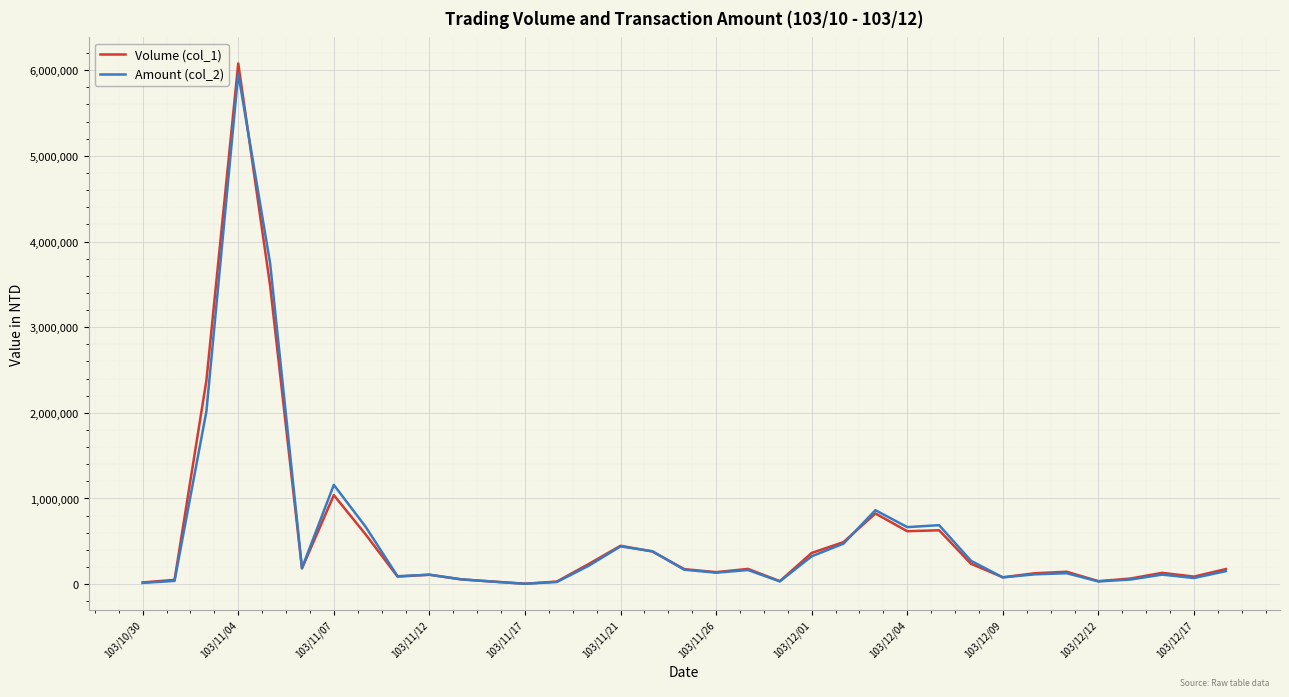

What is the maximum value shown in the chart?

6079000